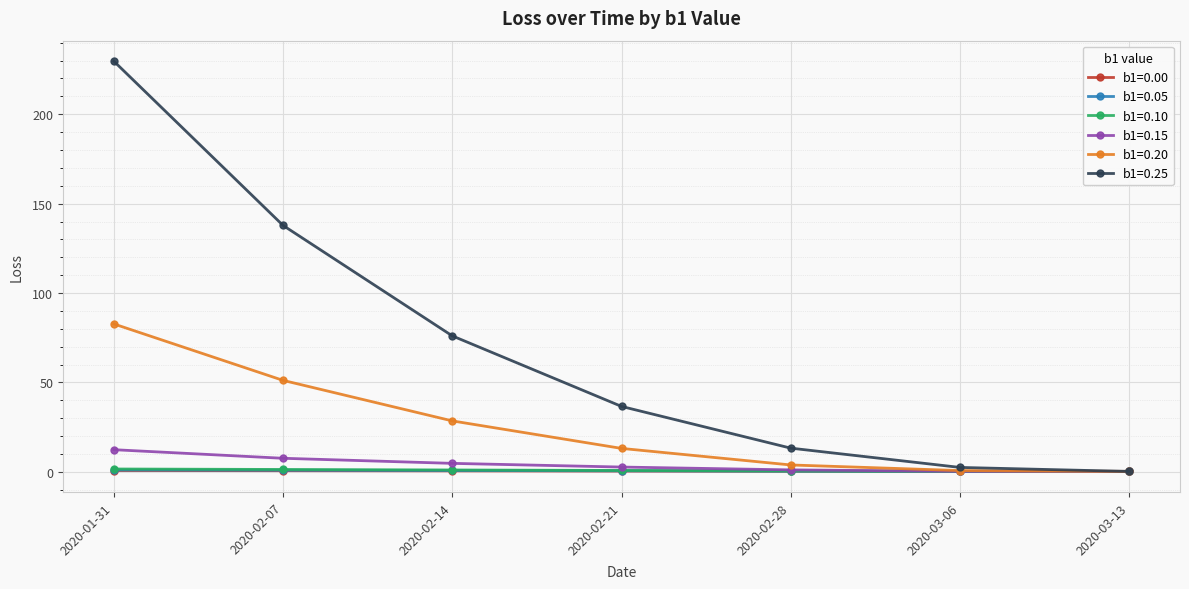

The value of b1=0.20 at 2020-02-07 is 16.2. True or false?

False